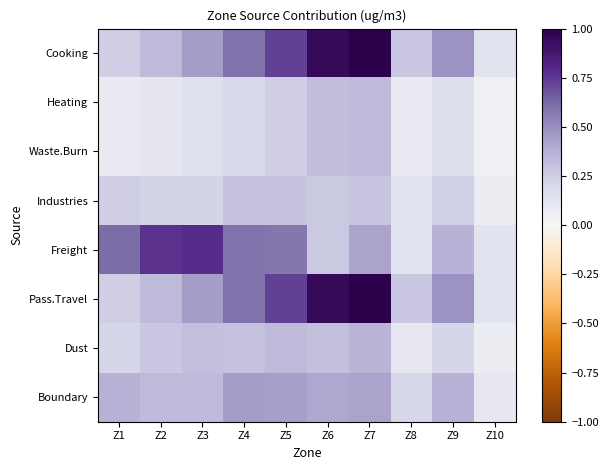

What is the difference between the highest and lowest values at Z4?

0.4